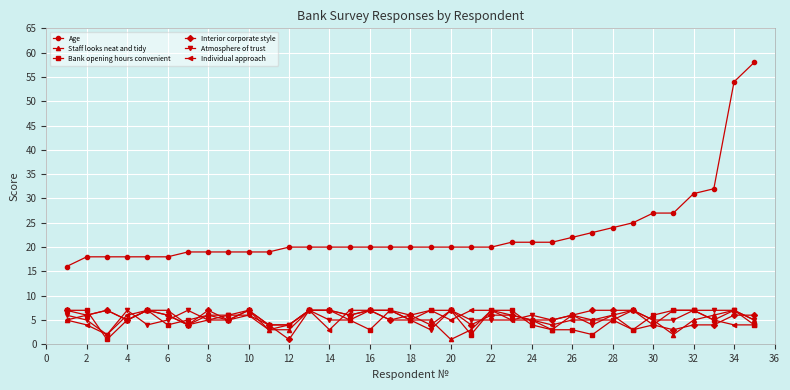

True or false: Interior corporate style and Age intersect in this chart.

False